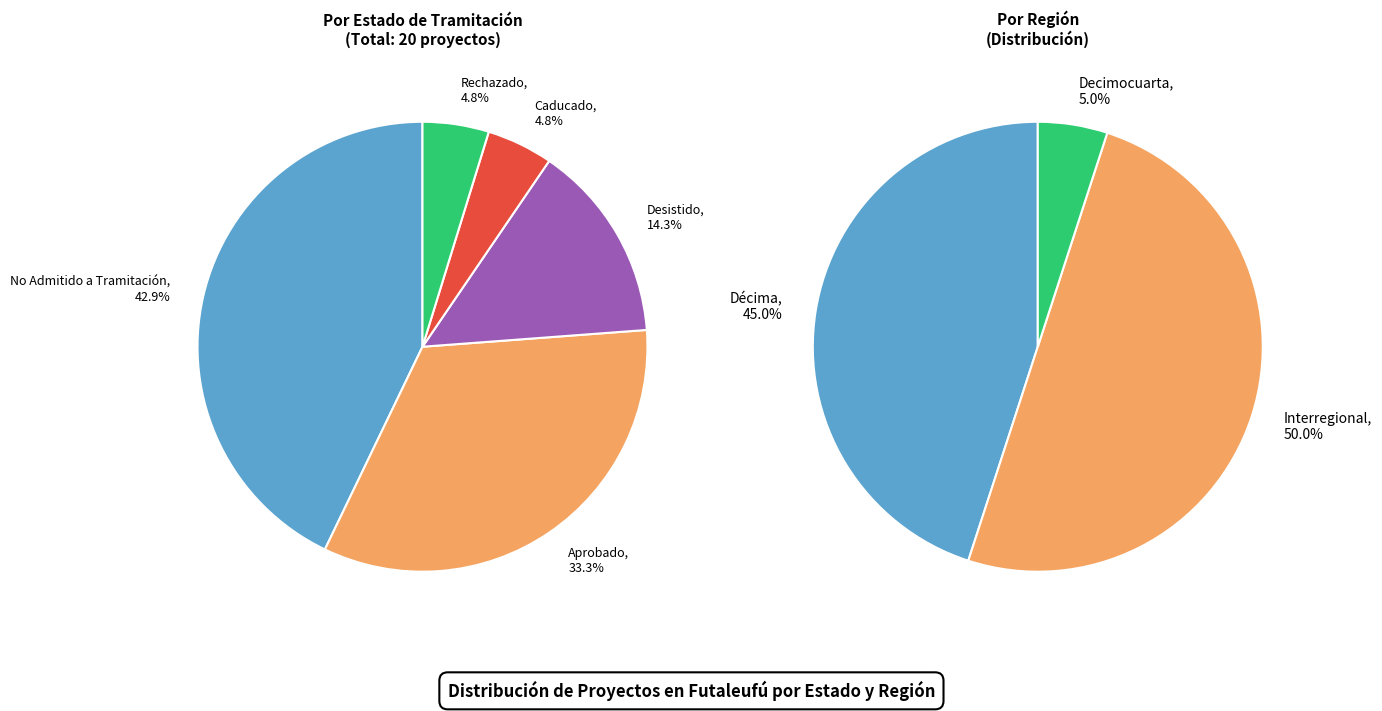

To the nearest percent, what is the difference between the Desistido and Rechazado slice percentages?

10%